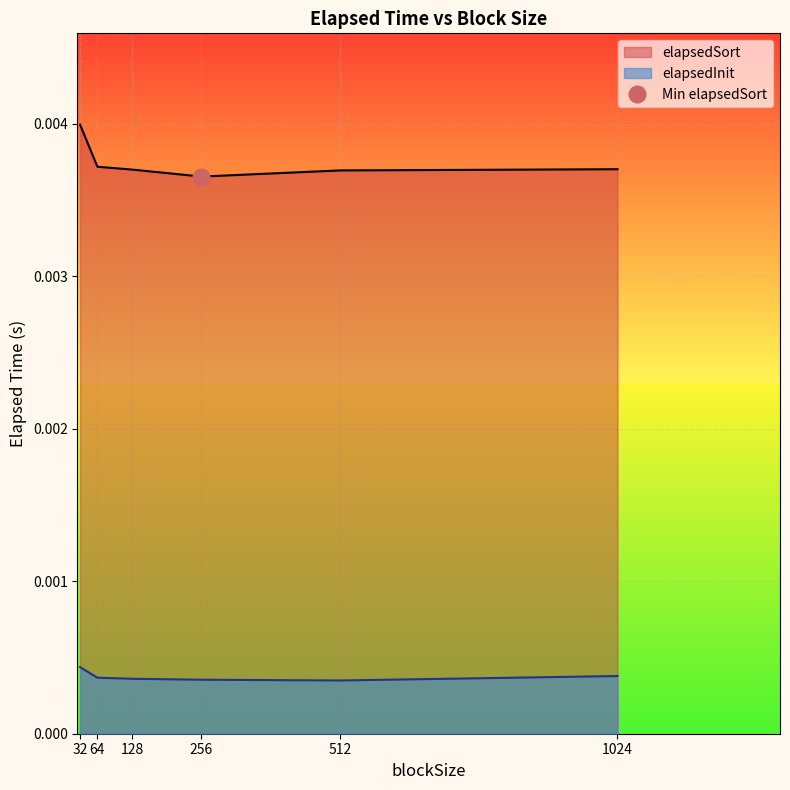

True or false: MIPSSort and elapsedInit intersect in this chart.

False